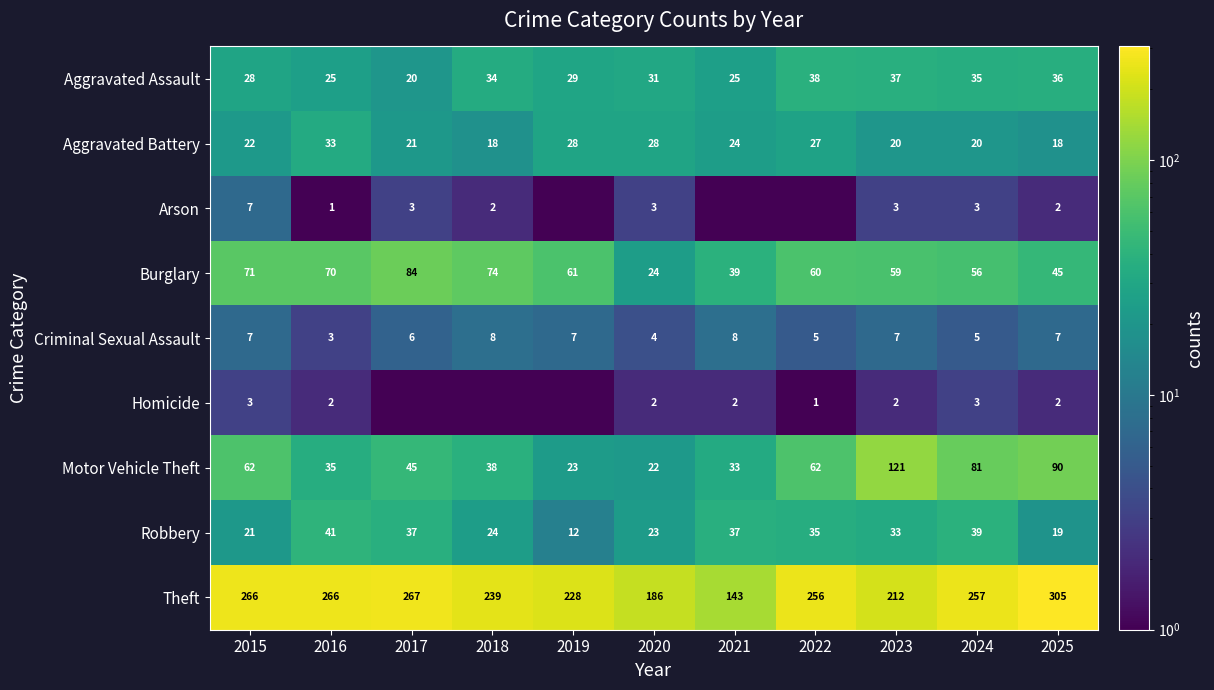

What is the lowest value of the Robbery series?

12.0